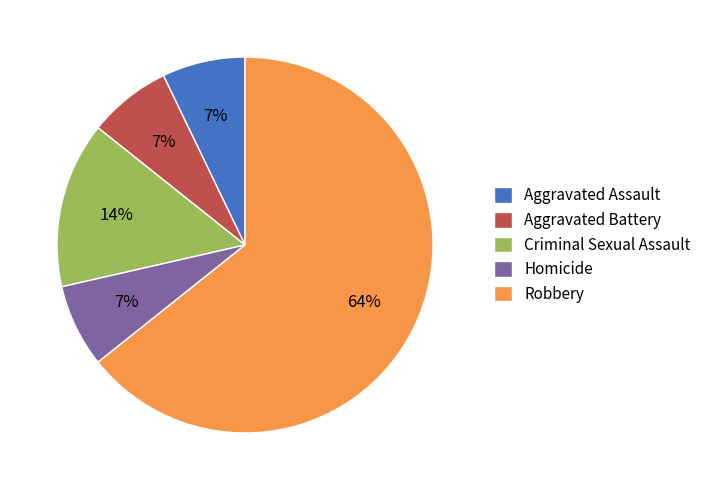

Combined, do Homicide and Aggravated Battery account for over 50%?

No